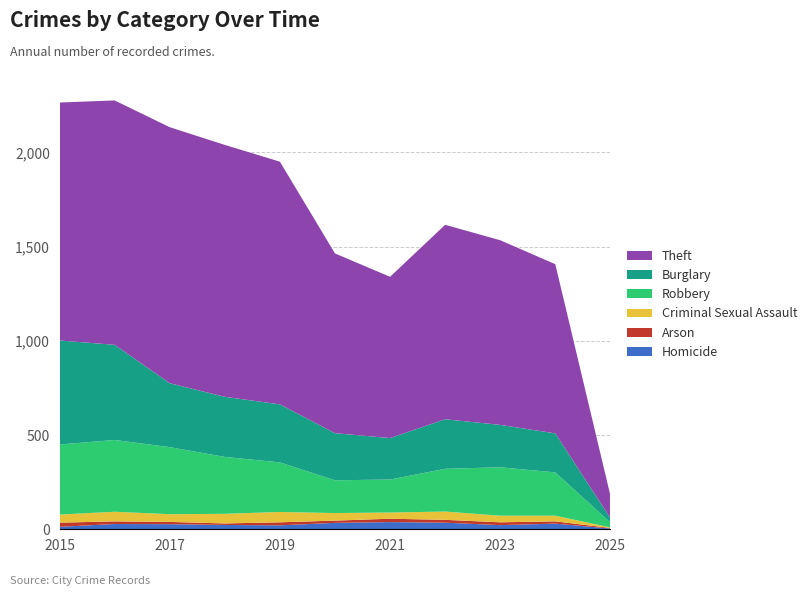

Reading right to left, list all the values displayed in this chart.

Homicide: 2025=4	2024=30	2023=22	2022=35	2021=38	2020=34	2019=21	2018=23	2017=27	2016=28	2015=13
Arson: 2025=3	2024=12	2023=15	2022=15	2021=18	2020=12	2019=16	2018=8	2017=12	2016=14	2015=22
Criminal Sexual Assault: 2025=3	2024=30	2023=35	2022=44	2021=33	2020=40	2019=55	2018=51	2017=41	2016=51	2015=43
Robbery: 2025=26	2024=230	2023=257	2022=227	2021=175	2020=174	2019=263	2018=302	2017=356	2016=381	2015=372
Burglary: 2025=23	2024=207	2023=225	2022=263	2021=220	2020=250	2019=308	2018=319	2017=339	2016=505	2015=552
Theft: 2025=121	2024=898	2023=980	2022=1032	2021=856	2020=954	2019=1288	2018=1337	2017=1359	2016=1297	2015=1263